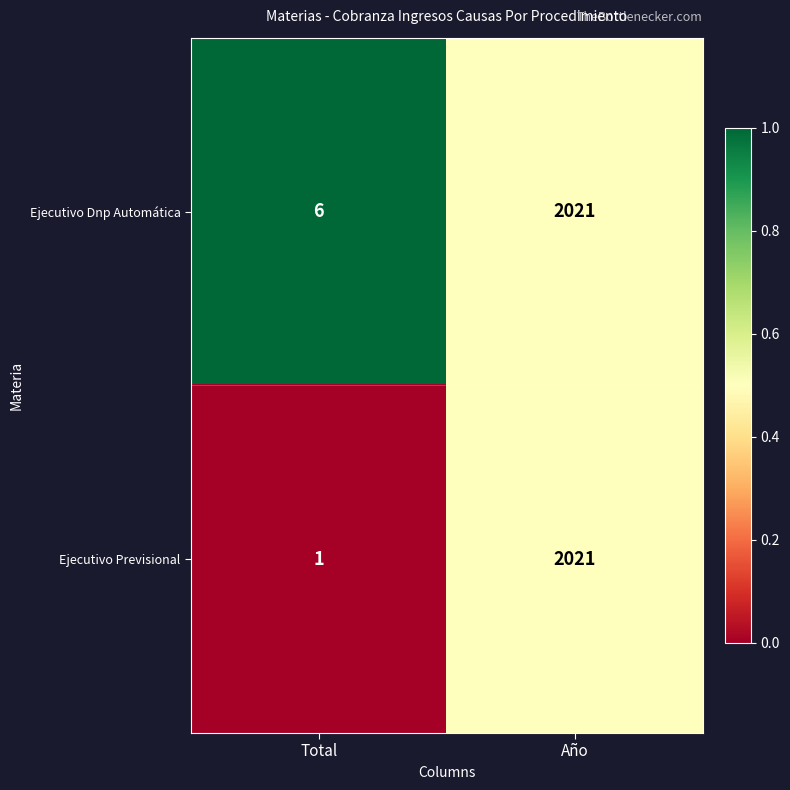

What is the sum of the Ejecutivo Dnp Automática values at Total and Año?

2027